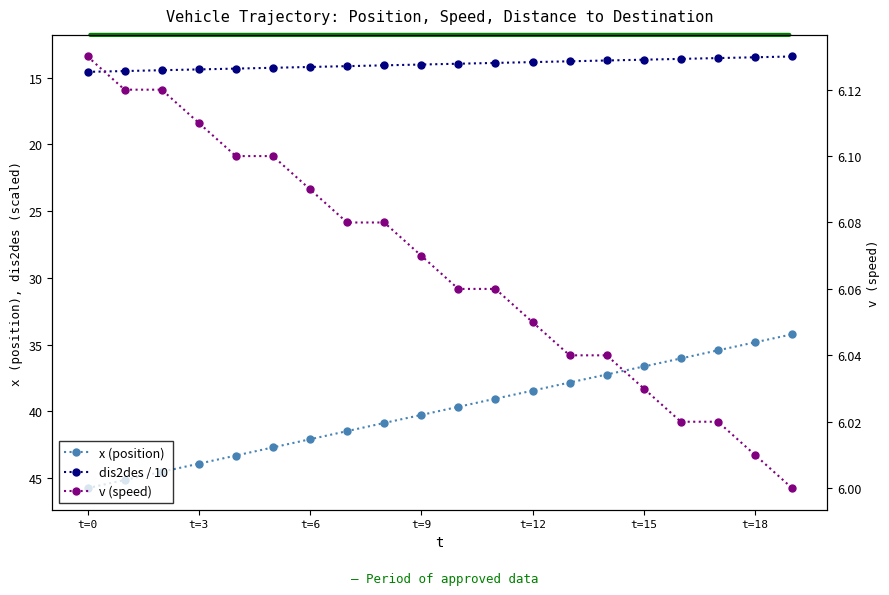

True or false: x (position) and v (speed) intersect in this chart.

False